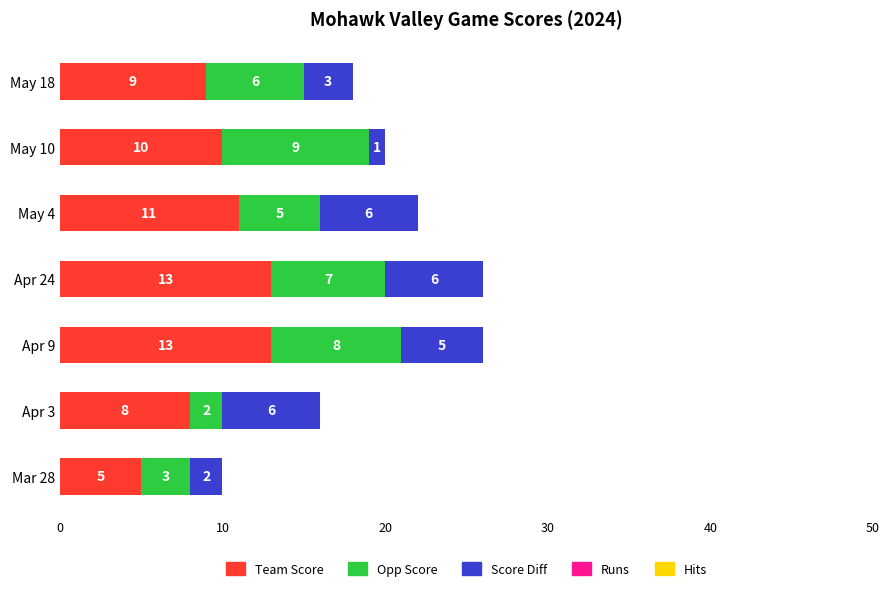

What is the sum of the Team Score values at Apr 24 and May 18?

22